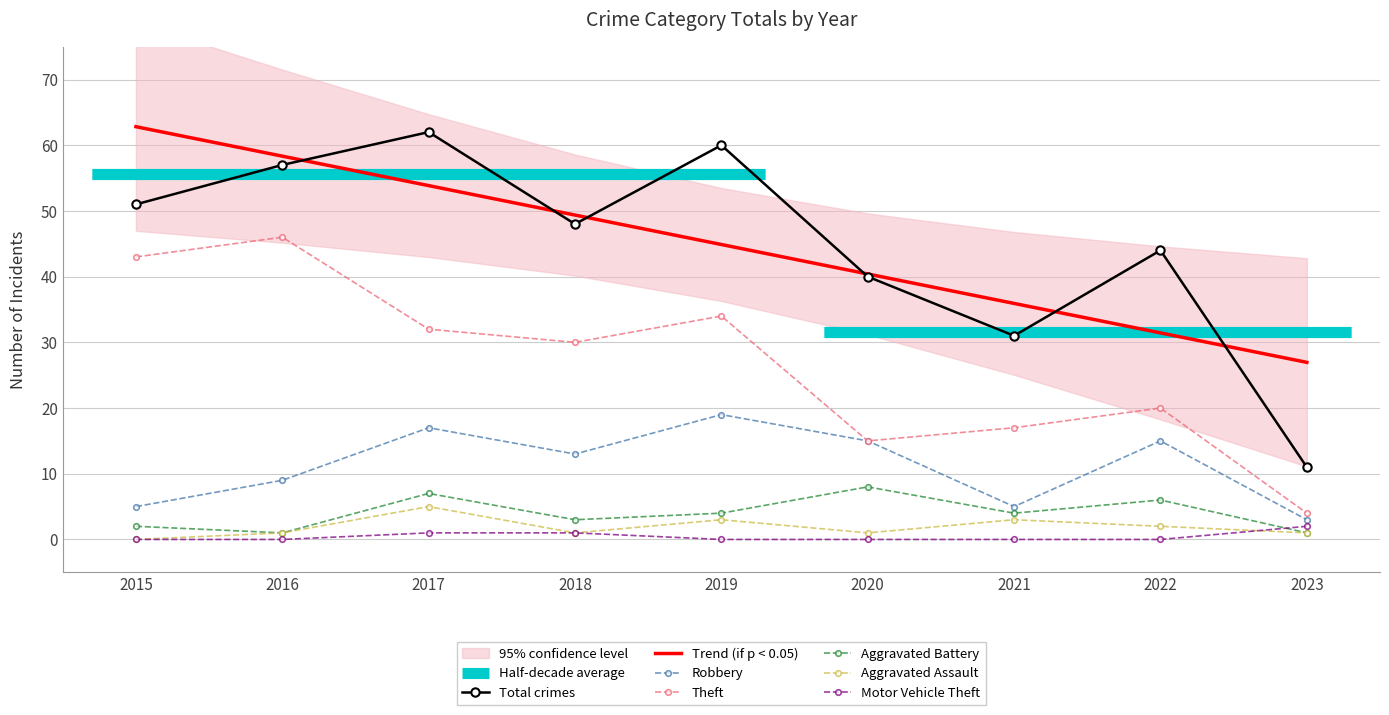

The value of Aggravated Battery at 2020 is 8.0. True or false?

True